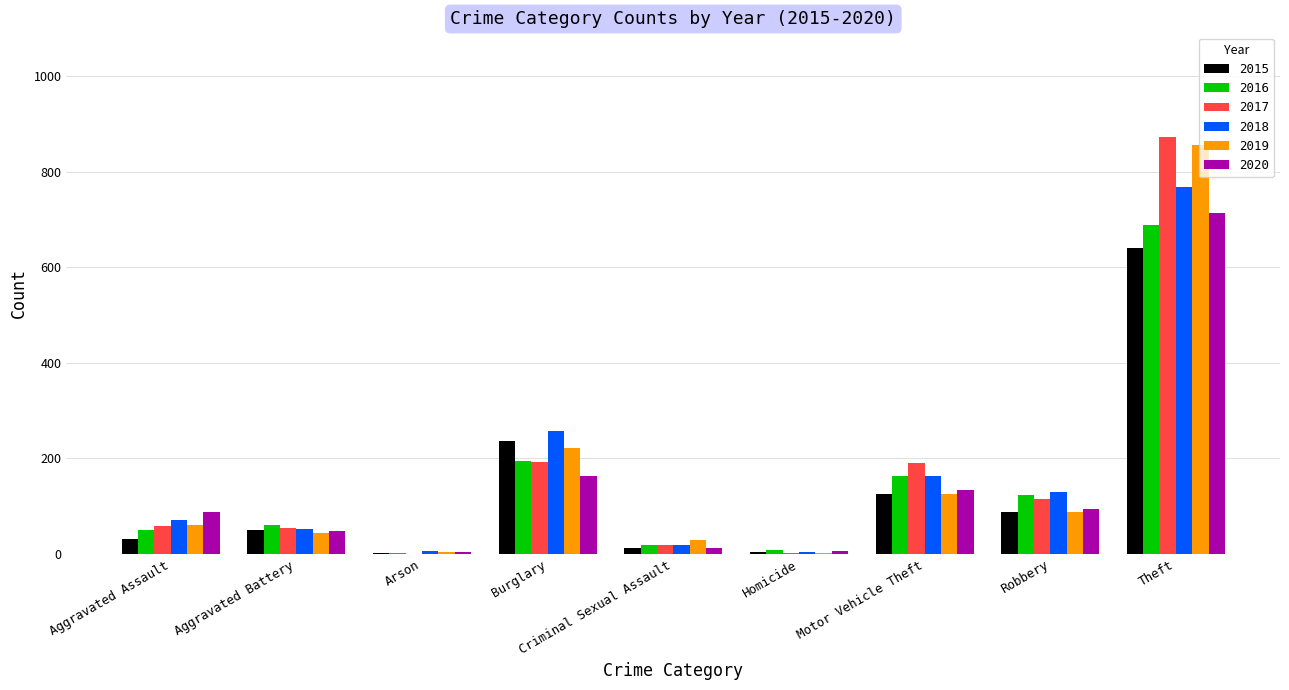

At which category is the sum across all series the highest?

Theft